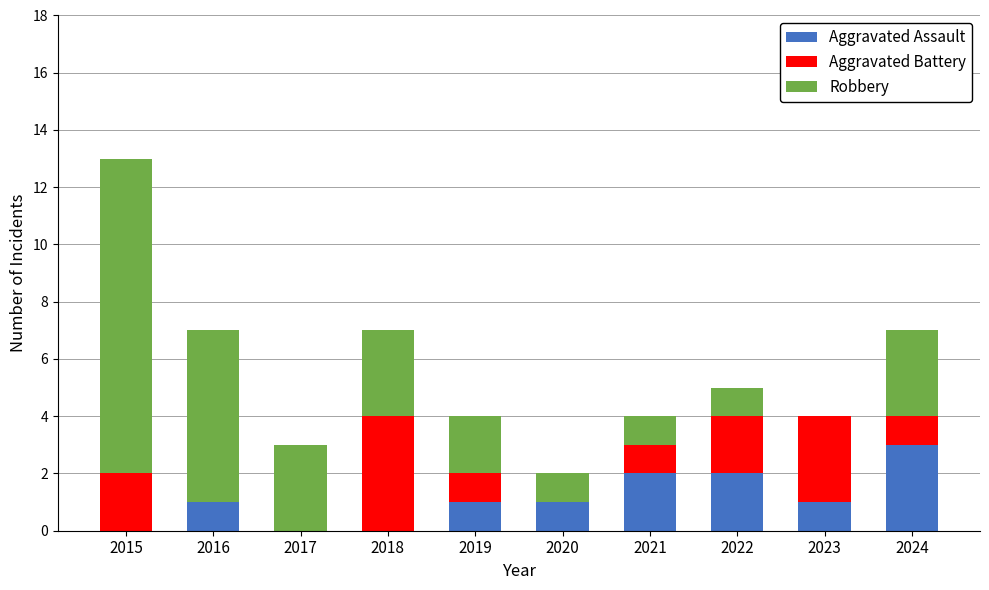

What is the total value across all series at 2024?

7